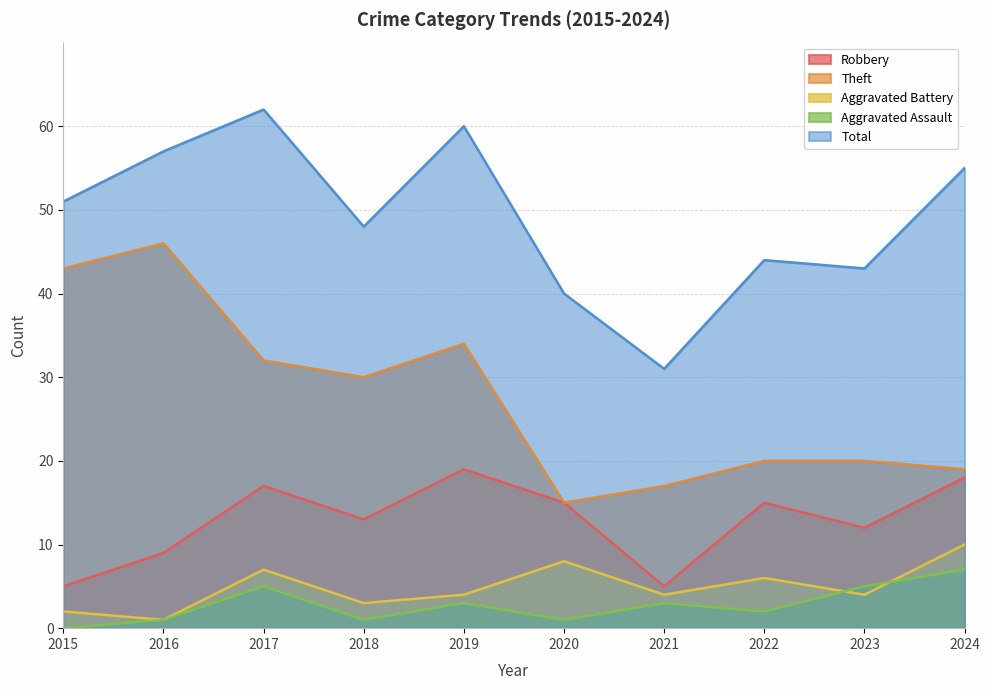

True or false: Aggravated Battery has more than 0 points higher than both neighbors.

True